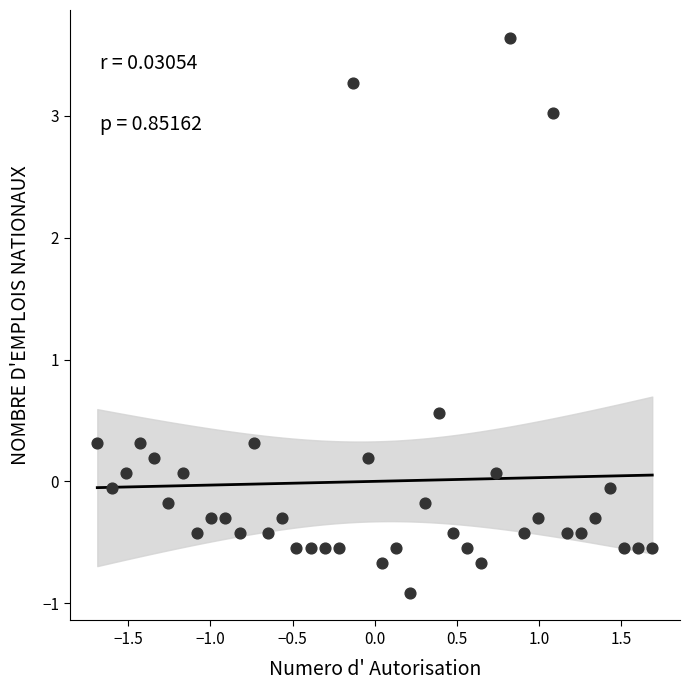

What is the range of X values (max minus min)?

3.4